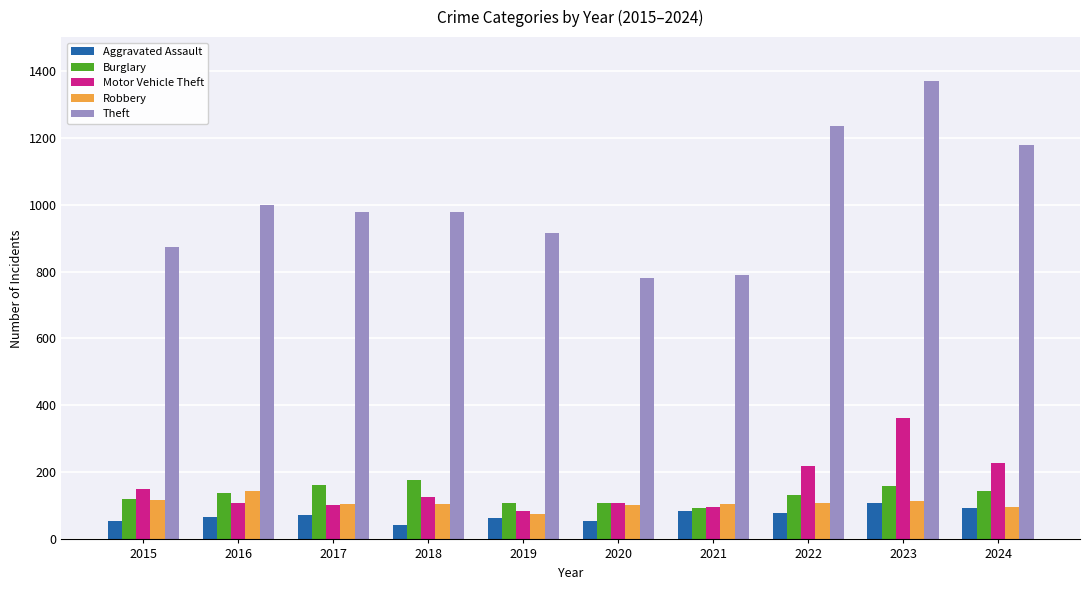

Between 2022 and 2024, which series saw the biggest shift?

Theft